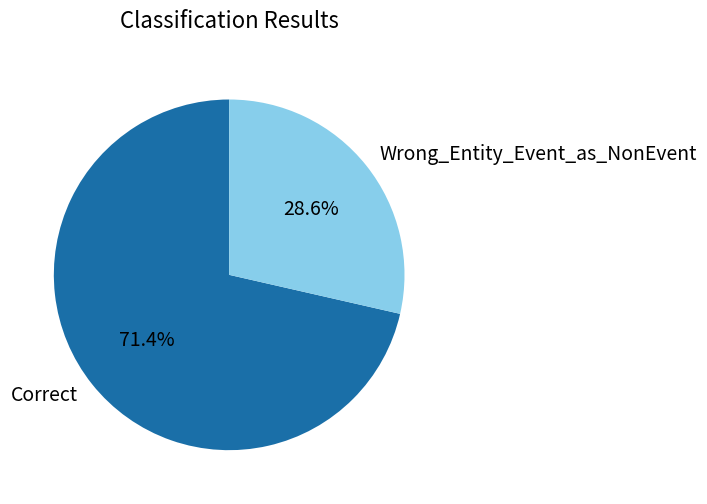

The Wrong_Entity_Event_as_NonEvent slice represents 29% of the pie. True or false?

True